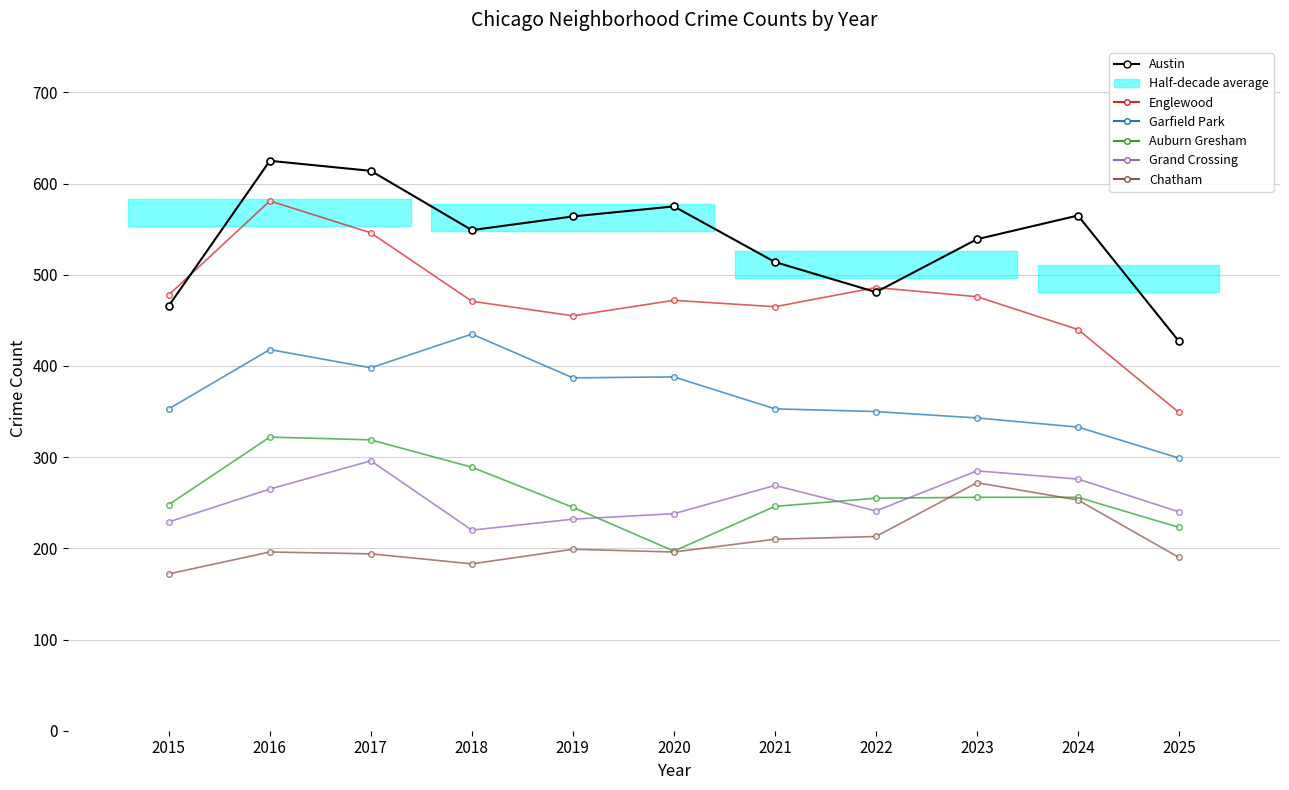

Reading left to right, what are all the values shown in this chart?

Austin: 2015=466	2016=625	2017=614	2018=549	2019=564	2020=575	2021=514	2022=481	2023=539	2024=565	2025=427
Englewood: 2015=478	2016=581	2017=546	2018=471	2019=455	2020=472	2021=465	2022=486	2023=476	2024=440	2025=349
Garfield Park: 2015=353	2016=418	2017=398	2018=435	2019=387	2020=388	2021=353	2022=350	2023=343	2024=333	2025=299
Auburn Gresham: 2015=248	2016=322	2017=319	2018=289	2019=245	2020=197	2021=246	2022=255	2023=256	2024=256	2025=223
Grand Crossing: 2015=229	2016=265	2017=296	2018=220	2019=232	2020=238	2021=269	2022=241	2023=285	2024=276	2025=240
Chatham: 2015=172	2016=196	2017=194	2018=183	2019=199	2020=196	2021=210	2022=213	2023=272	2024=253	2025=190